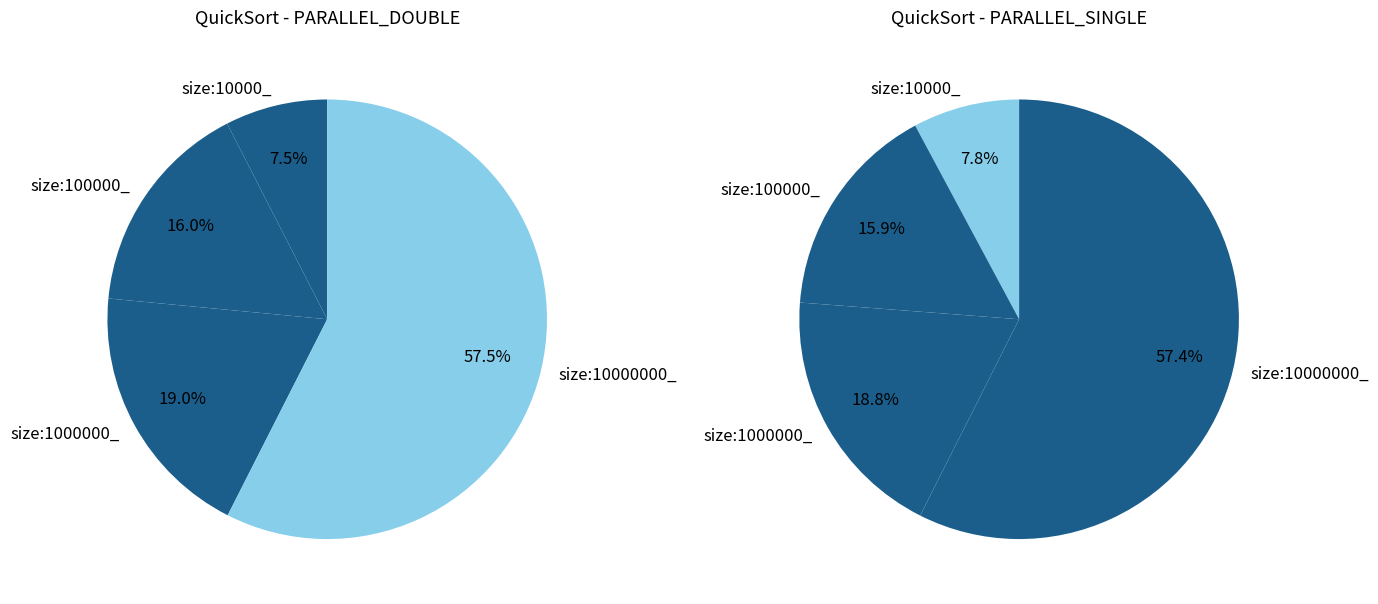

True or false: size:100000_ accounts for 16% of the total.

True